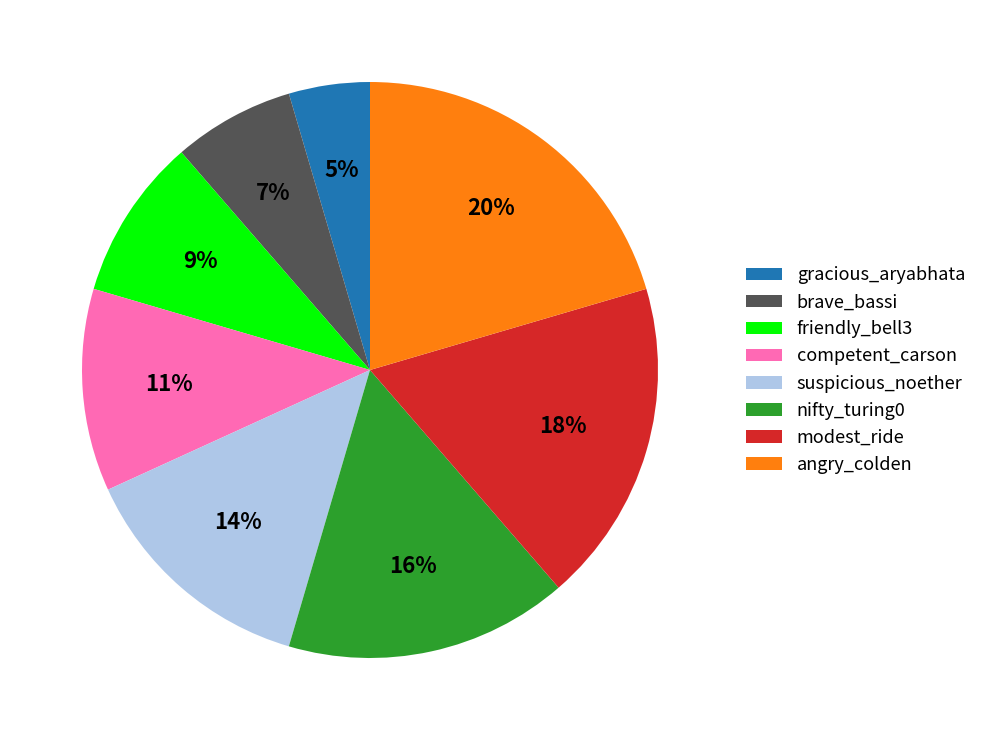

Is there any slice that represents more than half of the pie?

No